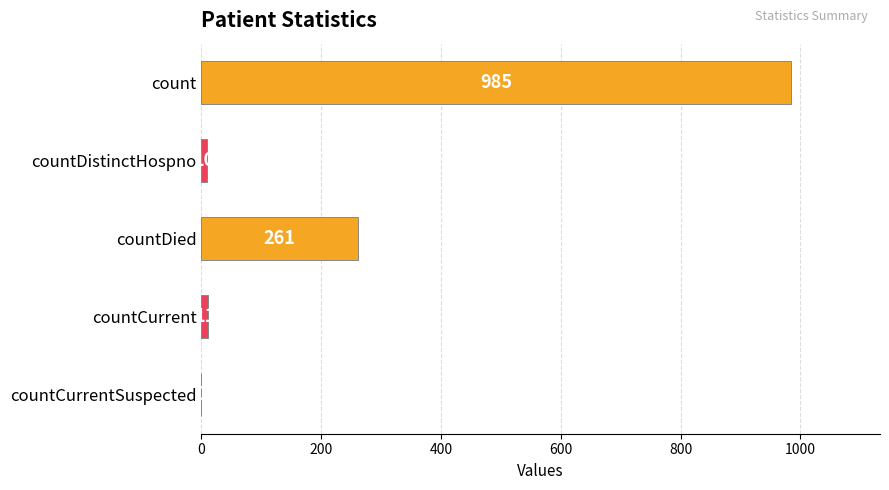

What is the change in value from countDistinctHospno to countDied?

+251